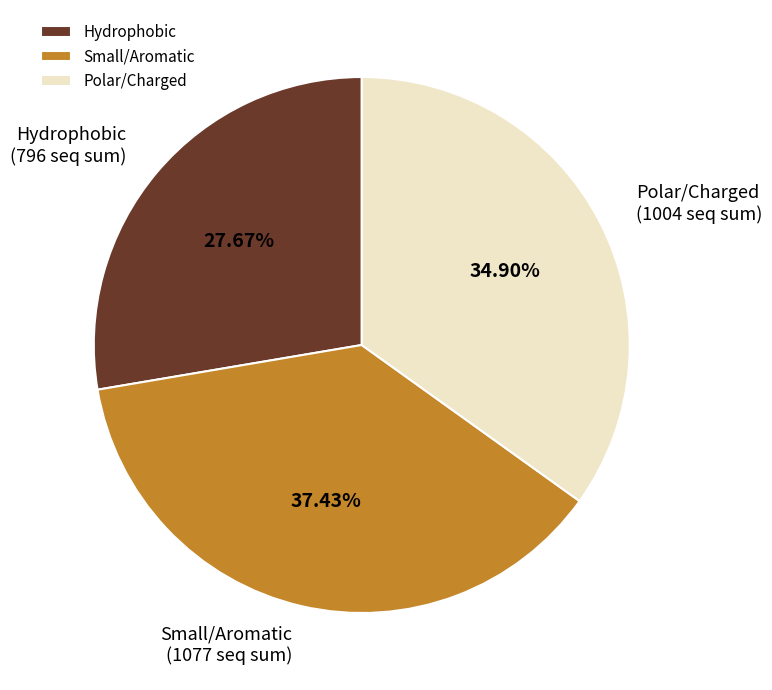

Rank the categories by value from highest to lowest.

Small/Aromatic, Polar/Charged, Hydrophobic